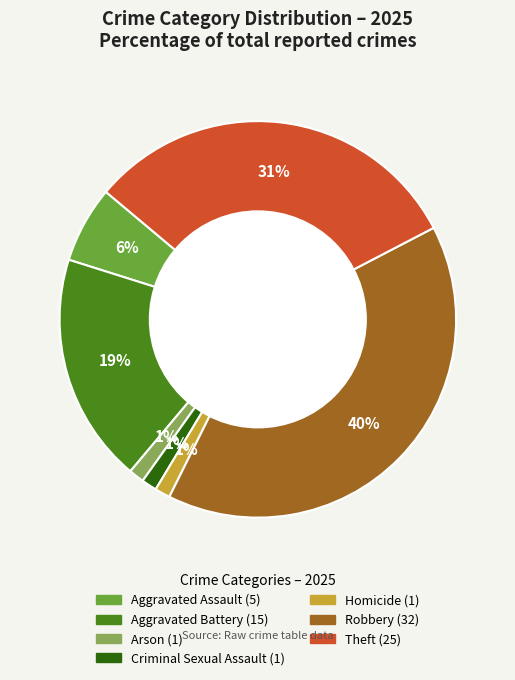

Is there any slice that represents more than half of the pie?

No